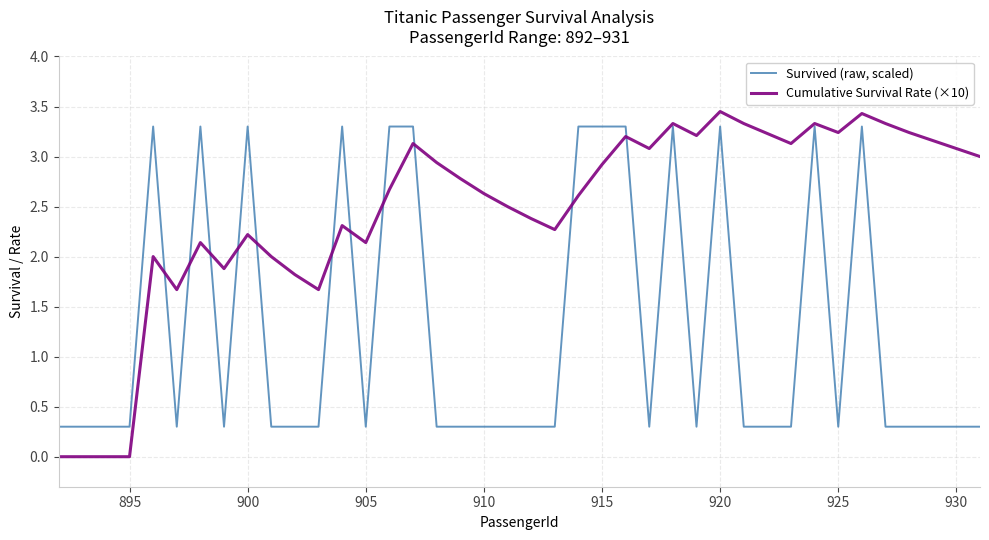

List the series in order of their overall mean, lowest first.

Survived (raw, scaled), Cumulative Survival Rate (×10)